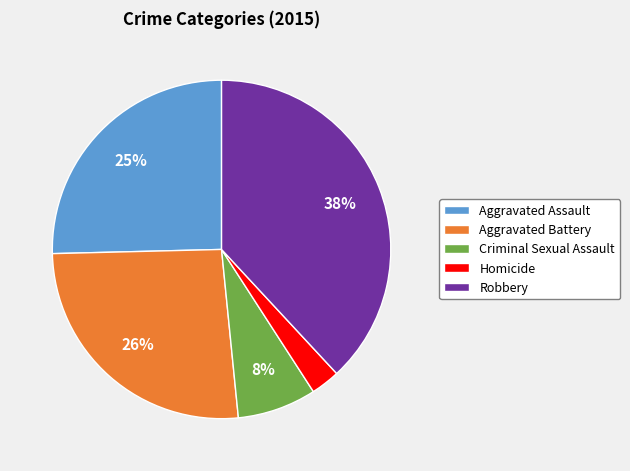

How many slices are in this pie chart?

5